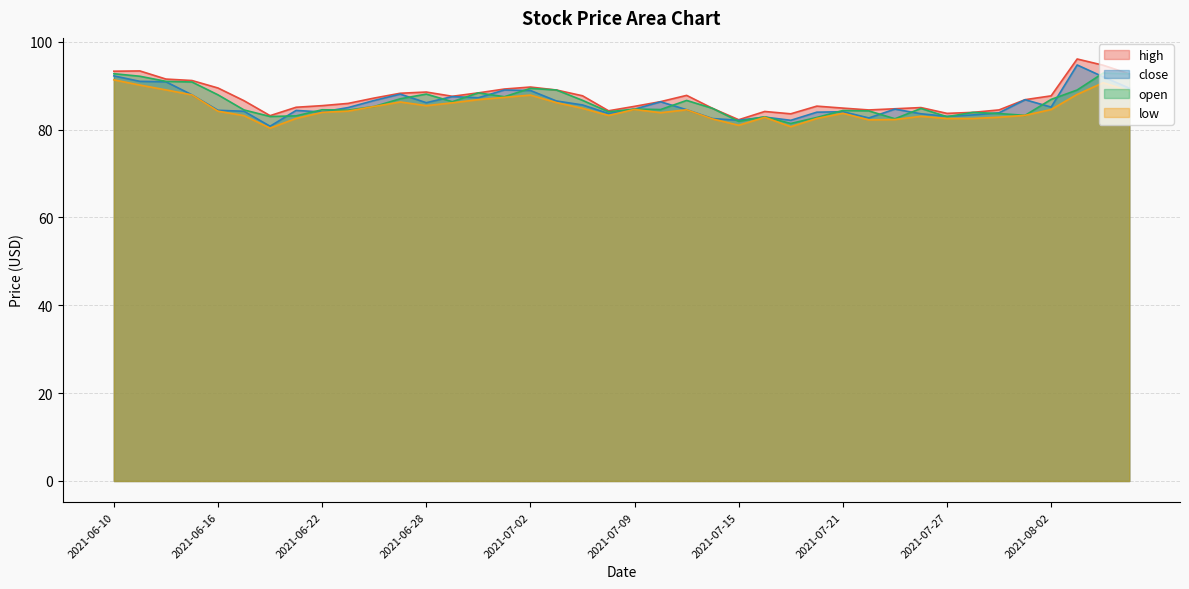

Which series changed the most between 2021-06-28 and 2021-08-05?

open